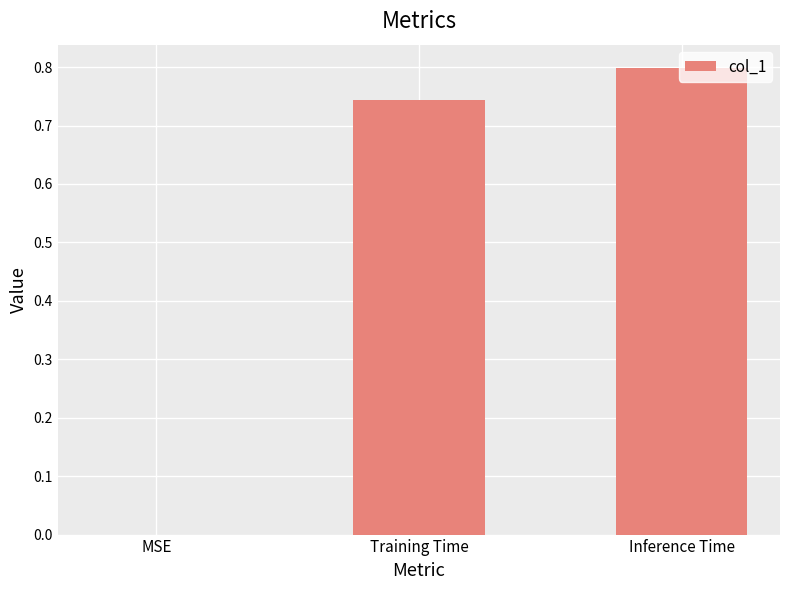

Between MSE and Inference Time, which is larger?

Inference Time